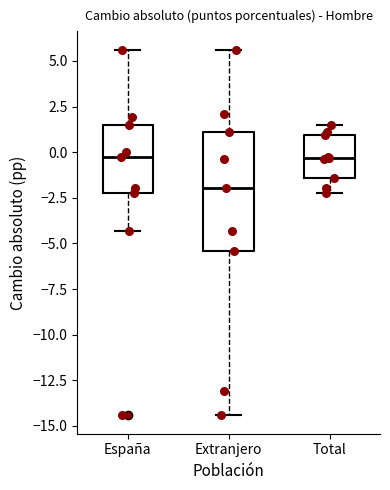

Reading left to right, read every box against the y-axis: the position of its median line, the range the box covers, and the ends of its whiskers. The values are not printed on the chart, so give them approximately, as read against the axis.

España: median -0.5, box -2.5 to 1.5, whiskers -4.5 to 5.5
Extranjero: median -2.0, box -5.5 to 1.0, whiskers -14.5 to 5.5
Total: median -0.5, box -1.5 to 1.0, whiskers -2.5 to 1.5